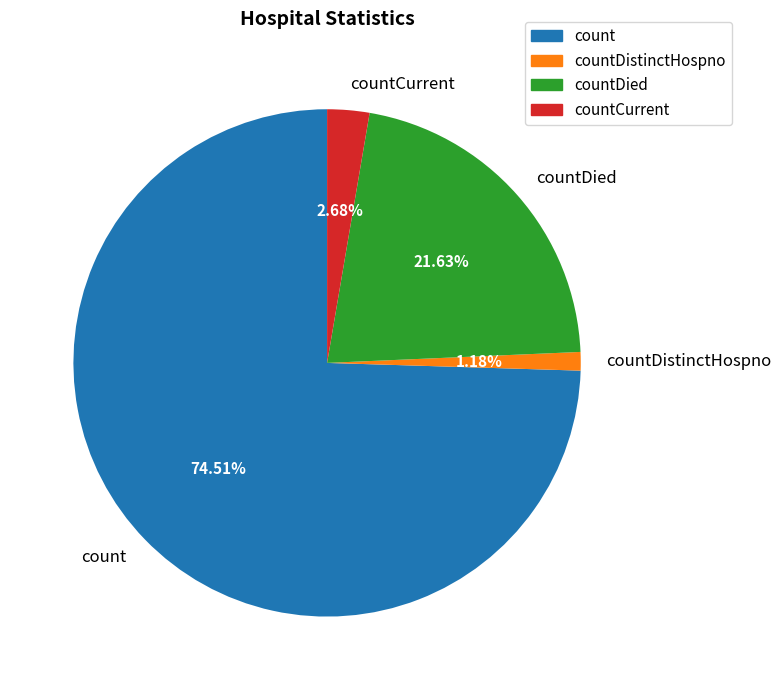

Between count and countCurrent, which is larger?

count